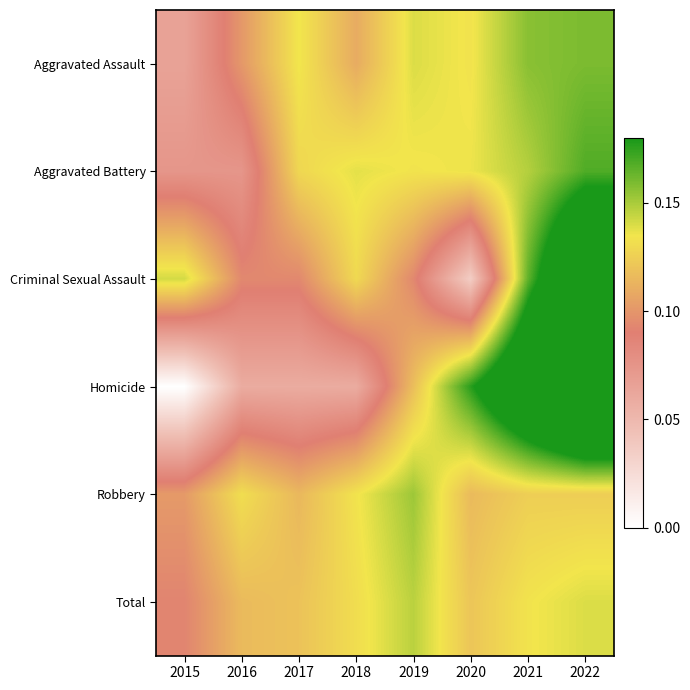

What is the difference between the highest and lowest values at 2020?

0.1